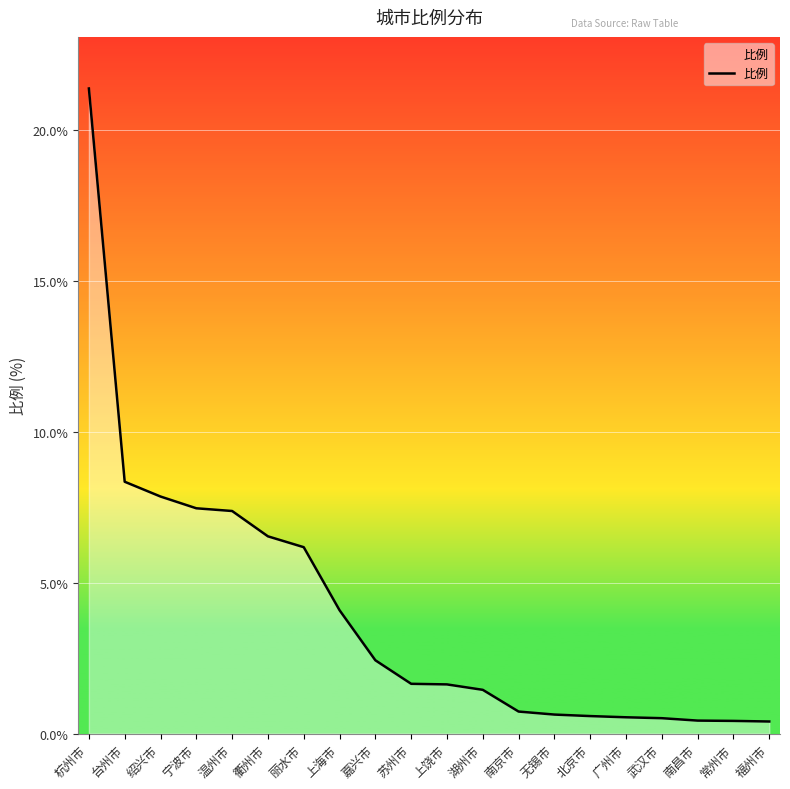

What is the average value?

4.0